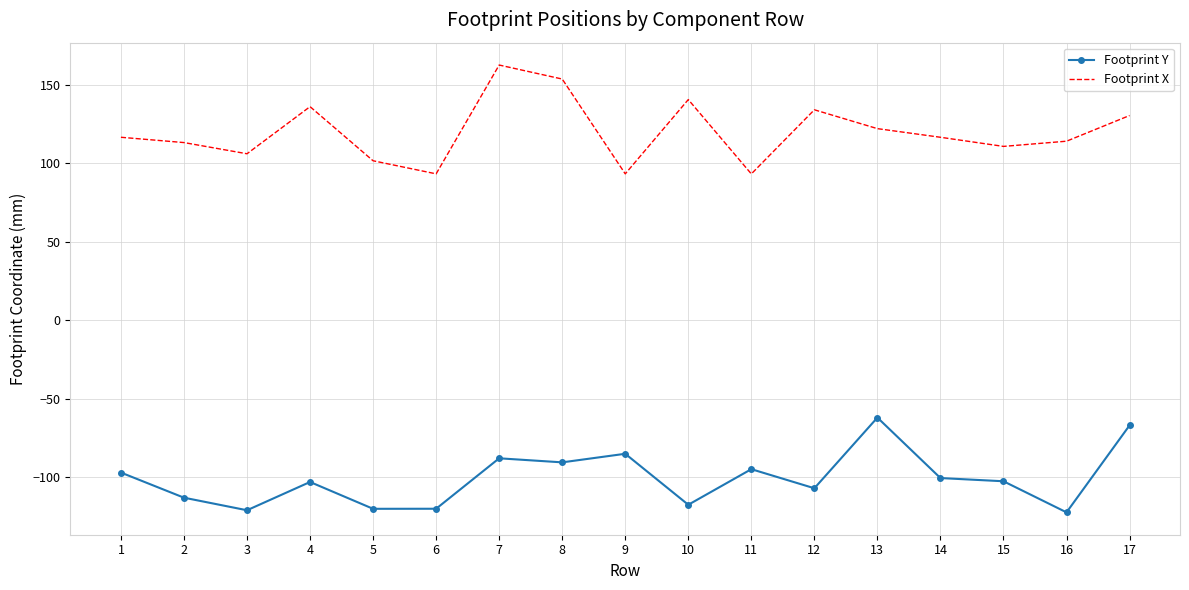

True or false: Footprint Y and Footprint X intersect in this chart.

False